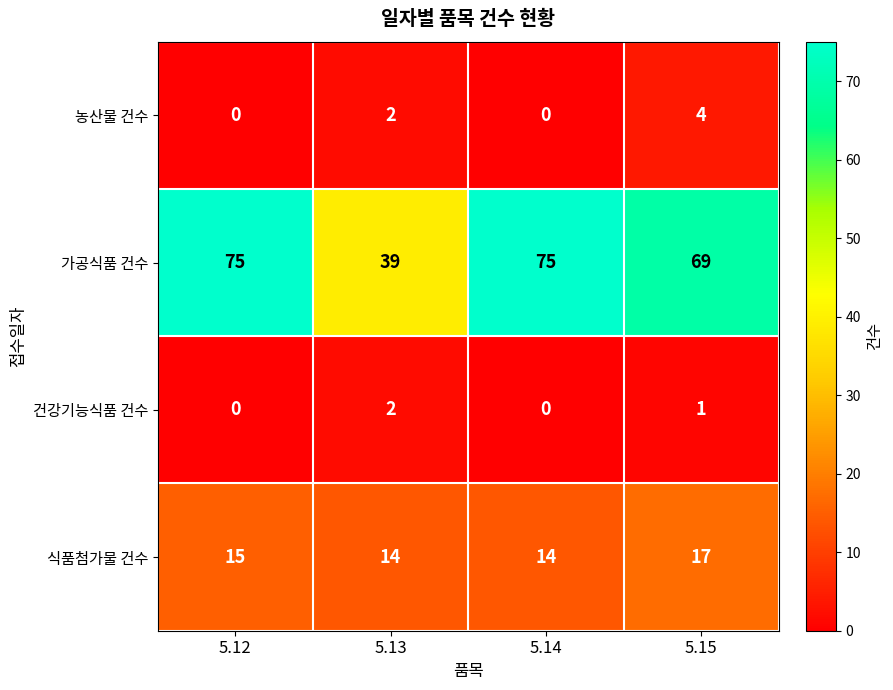

At 5.15, list the series in order from largest to smallest.

가공식품 건수, 식품첨가물 건수, 농산물 건수, 건강기능식품 건수